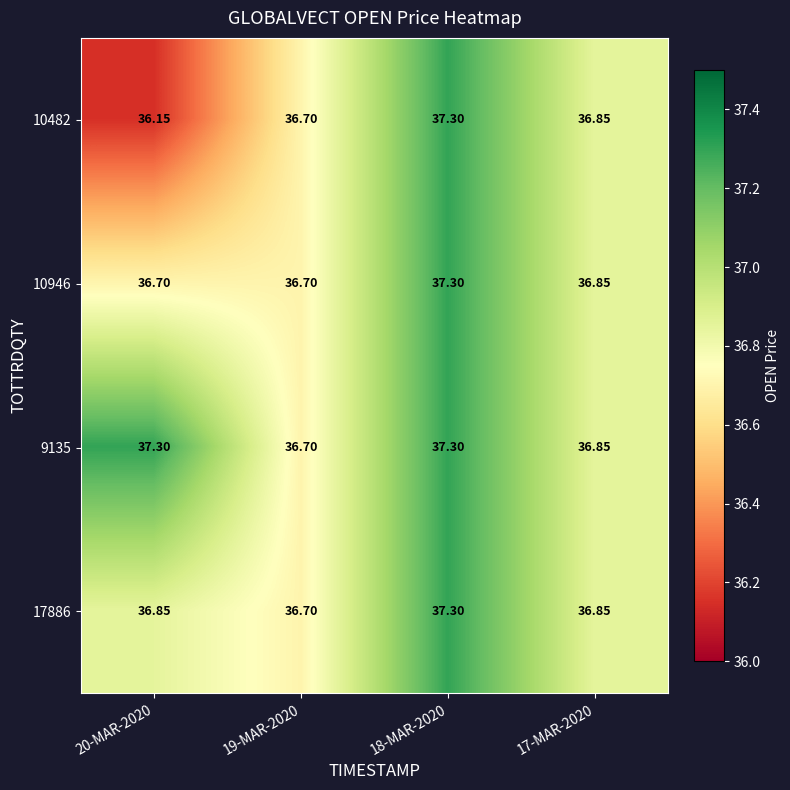

How many data points does each series have?

4